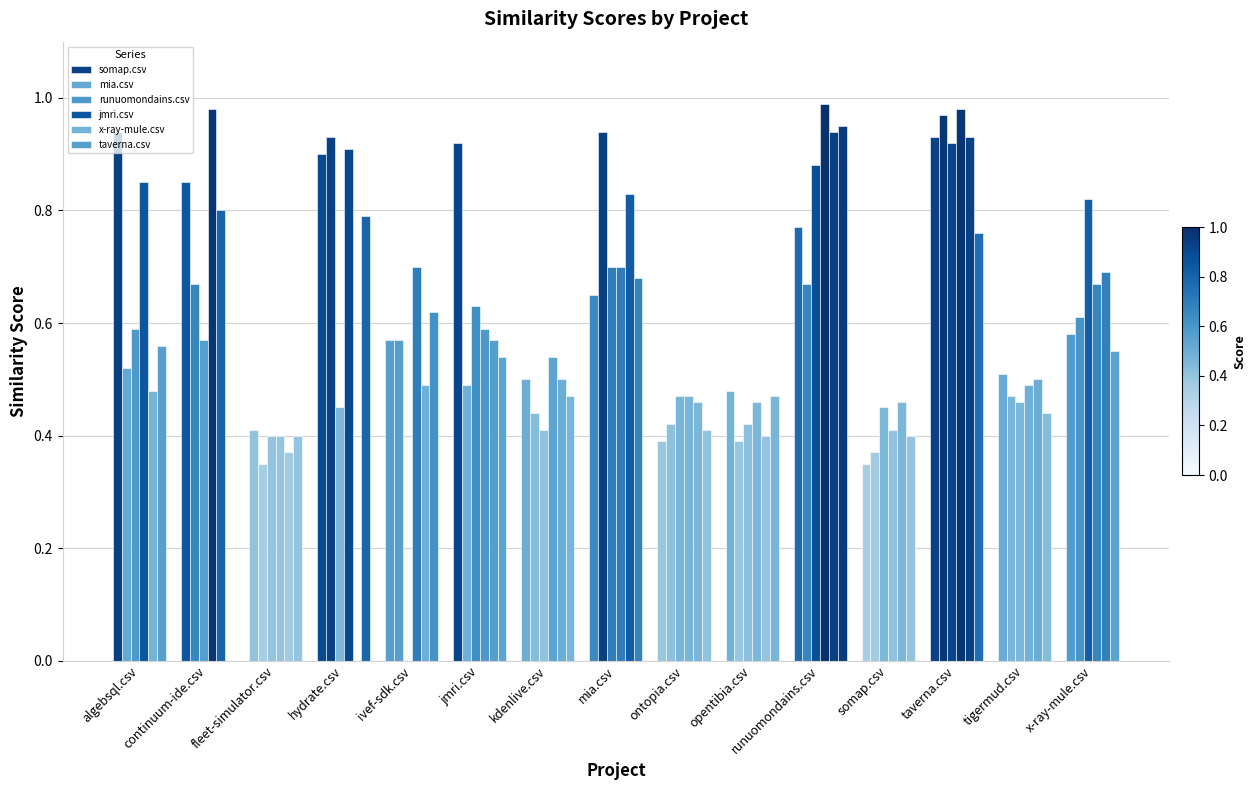

Reading right to left, transcribe all the data shown in this chart.

somap.csv: x-ray-mule.csv=0.6	tigermud.csv=0.5	taverna.csv=0.9	somap.csv=0.3	runuomondains.csv=0.8	opentibia.csv=0.5	ontopia.csv=0.4	mia.csv=0.7	kdenlive.csv=0.5	jmri.csv=0.9	ivef-sdk.csv=0.6	hydrate.csv=0.9	fleet-simulator.csv=0.4	continuum-ide.csv=0.8	algebsql.csv=0.9
mia.csv: x-ray-mule.csv=0.6	tigermud.csv=0.5	taverna.csv=1.0	somap.csv=0.4	runuomondains.csv=0.7	opentibia.csv=0.4	ontopia.csv=0.4	mia.csv=0.9	kdenlive.csv=0.4	jmri.csv=0.5	ivef-sdk.csv=0.6	hydrate.csv=0.9	fleet-simulator.csv=0.3	continuum-ide.csv=0.7	algebsql.csv=0.5
runuomondains.csv: x-ray-mule.csv=0.8	tigermud.csv=0.5	taverna.csv=0.9	somap.csv=0.5	runuomondains.csv=0.9	opentibia.csv=0.4	ontopia.csv=0.5	mia.csv=0.7	kdenlive.csv=0.4	jmri.csv=0.6	ivef-sdk.csv=0.0	hydrate.csv=0.5	fleet-simulator.csv=0.4	continuum-ide.csv=0.6	algebsql.csv=0.6
jmri.csv: x-ray-mule.csv=0.7	tigermud.csv=0.5	taverna.csv=1.0	somap.csv=0.4	runuomondains.csv=1.0	opentibia.csv=0.5	ontopia.csv=0.5	mia.csv=0.7	kdenlive.csv=0.5	jmri.csv=0.6	ivef-sdk.csv=0.7	hydrate.csv=0.9	fleet-simulator.csv=0.4	continuum-ide.csv=1.0	algebsql.csv=0.8
x-ray-mule.csv: x-ray-mule.csv=0.7	tigermud.csv=0.5	taverna.csv=0.9	somap.csv=0.5	runuomondains.csv=0.9	opentibia.csv=0.4	ontopia.csv=0.5	mia.csv=0.8	kdenlive.csv=0.5	jmri.csv=0.6	ivef-sdk.csv=0.5	hydrate.csv=0.0	fleet-simulator.csv=0.4	continuum-ide.csv=0.8	algebsql.csv=0.5
taverna.csv: x-ray-mule.csv=0.6	tigermud.csv=0.4	taverna.csv=0.8	somap.csv=0.4	runuomondains.csv=0.9	opentibia.csv=0.5	ontopia.csv=0.4	mia.csv=0.7	kdenlive.csv=0.5	jmri.csv=0.5	ivef-sdk.csv=0.6	hydrate.csv=0.8	fleet-simulator.csv=0.4	continuum-ide.csv=0.0	algebsql.csv=0.6